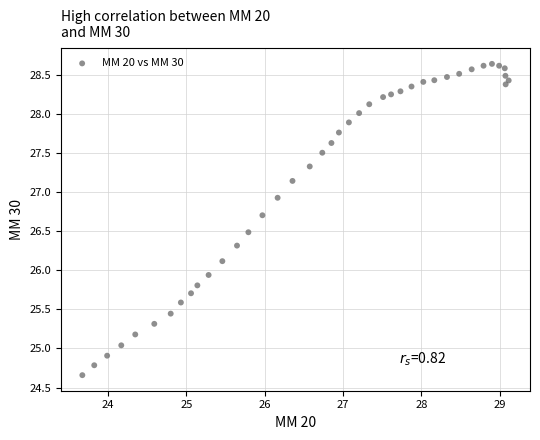

What Y value in the scatter plot is closest to 26?

25.9